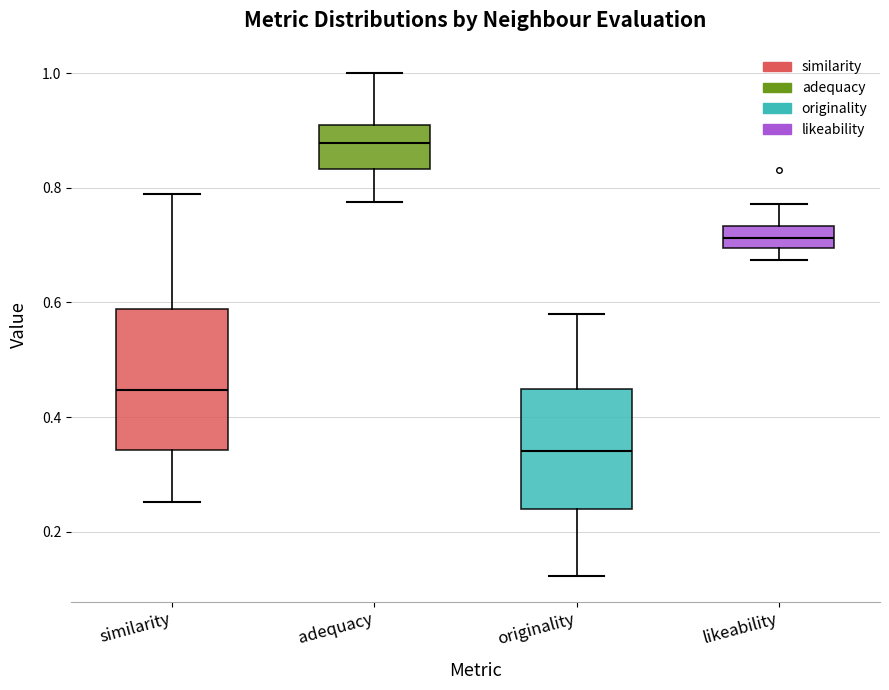

Reading left to right, read every box against the y-axis: the position of its median line, the range the box covers, and the ends of its whiskers. The values are not printed on the chart, so give them approximately, as read against the axis.

similarity: median 0.44, box 0.34 to 0.58, whiskers 0.26 to 0.78
adequacy: median 0.88, box 0.84 to 0.90, whiskers 0.78 to 1.00
originality: median 0.34, box 0.24 to 0.44, whiskers 0.12 to 0.58
likeability: median 0.72, box 0.70 to 0.74, whiskers 0.68 to 0.78